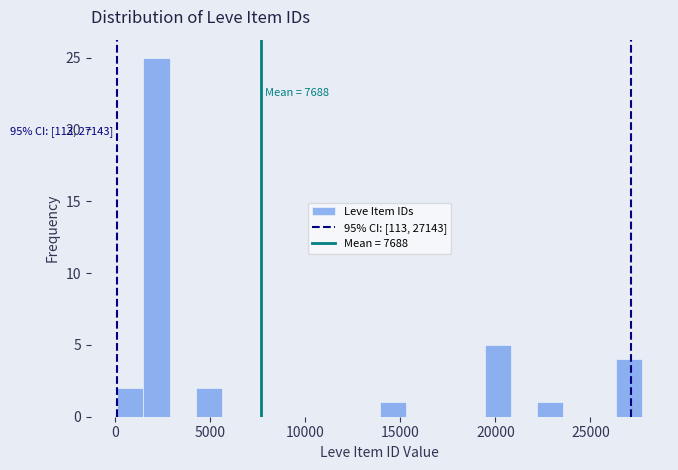

Around what value on the x-axis is the tallest bar? Give the approximate position of its centre, as read against the axis.

2000